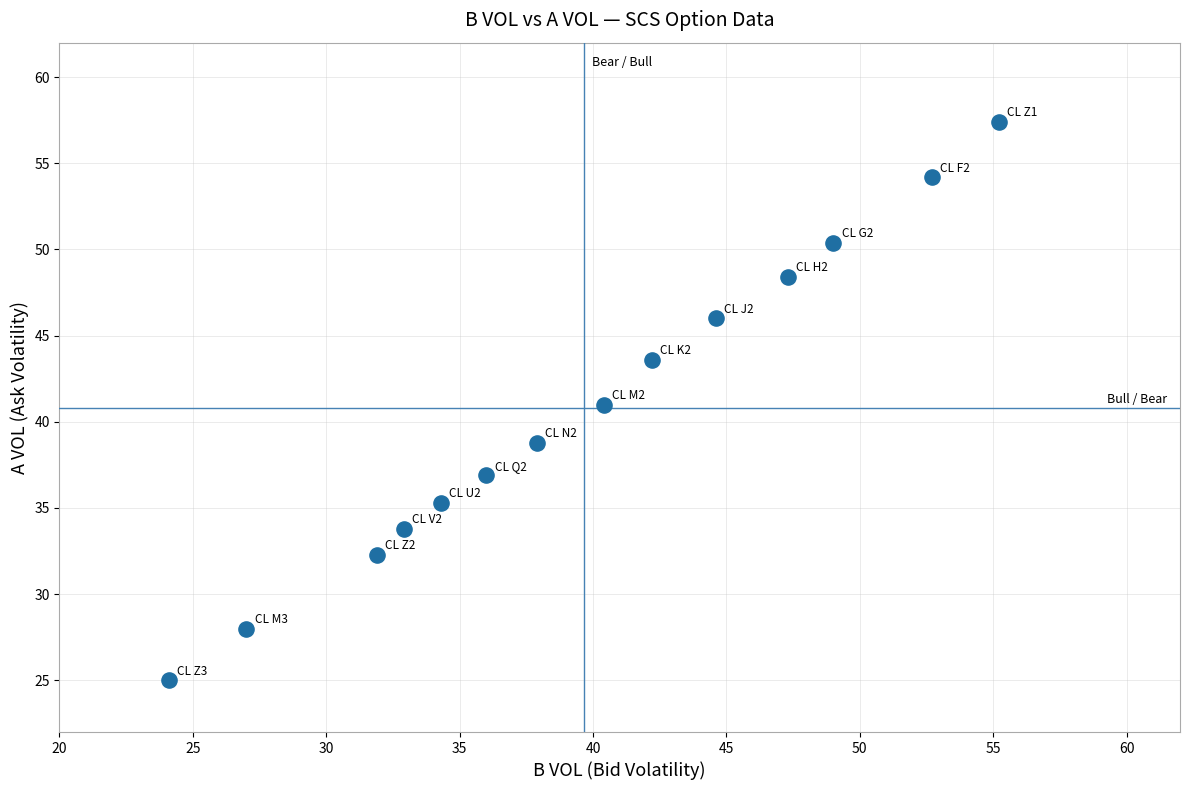

What is the range of X values (max minus min)?

31.1